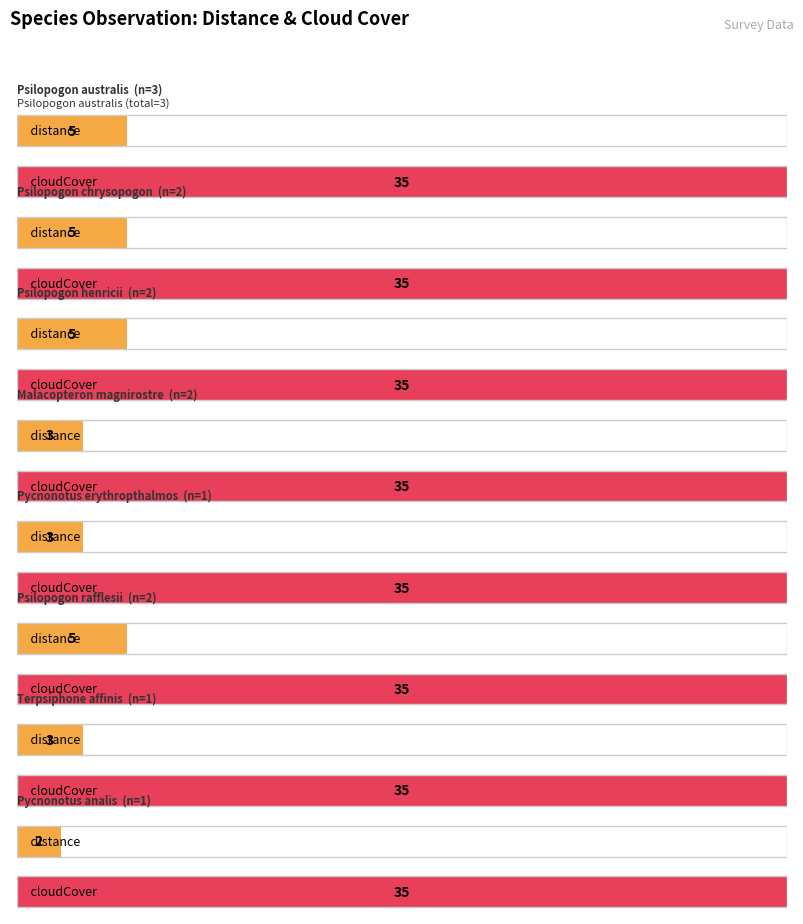

The value of cloudCover at Psilopogon rafflesii is 13. True or false?

False